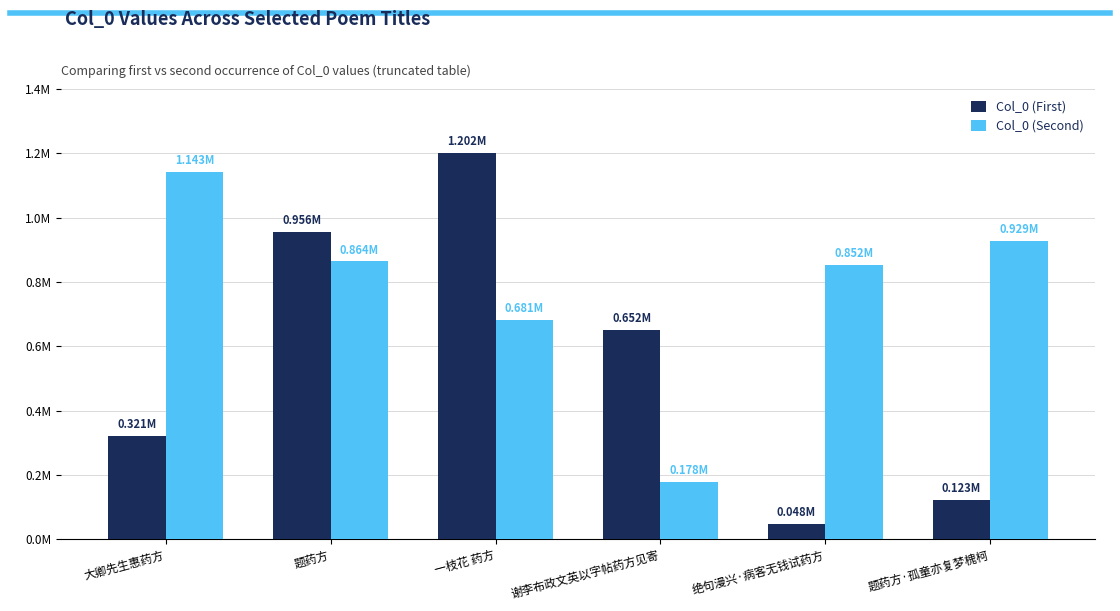

Rank the series at 一枝花 药方 from lowest to highest value.

Col_0 (Second), Col_0 (First)